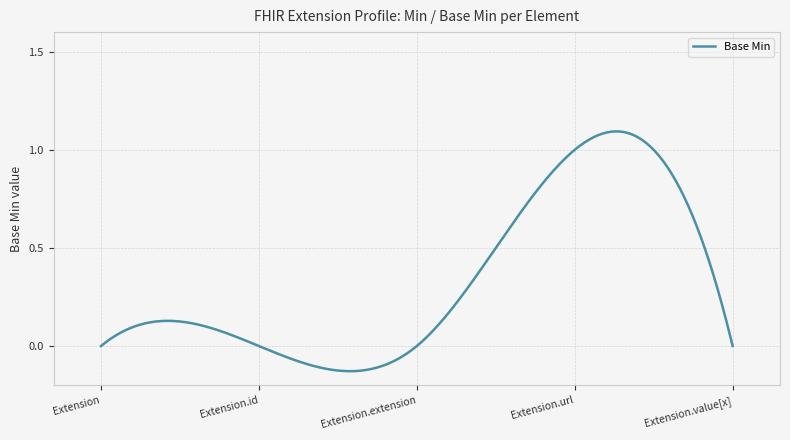

How many lines are shown in the chart?

1